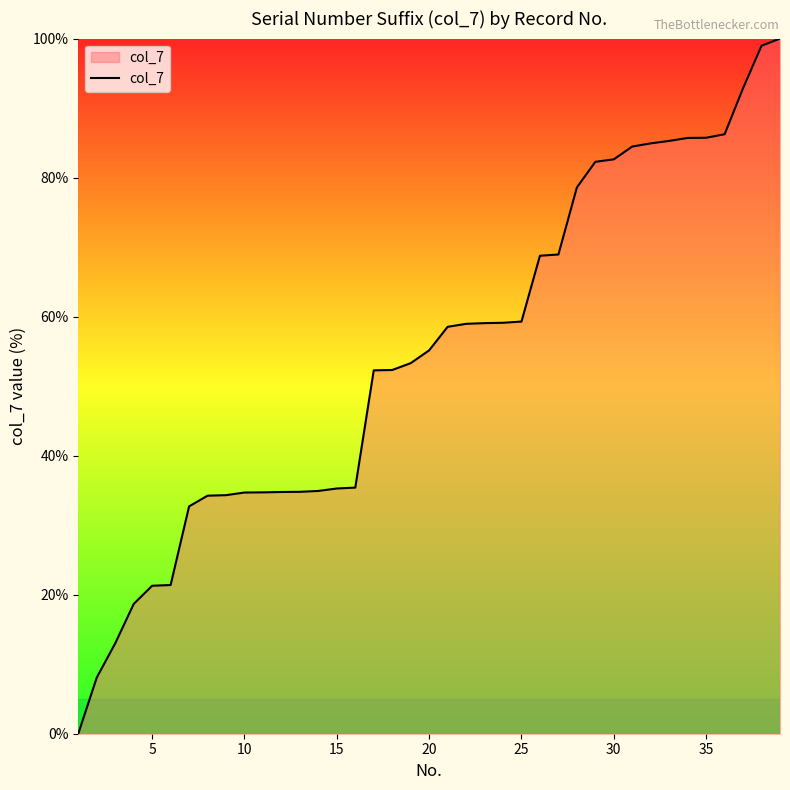

What is the difference between the maximum and minimum values?

100.0